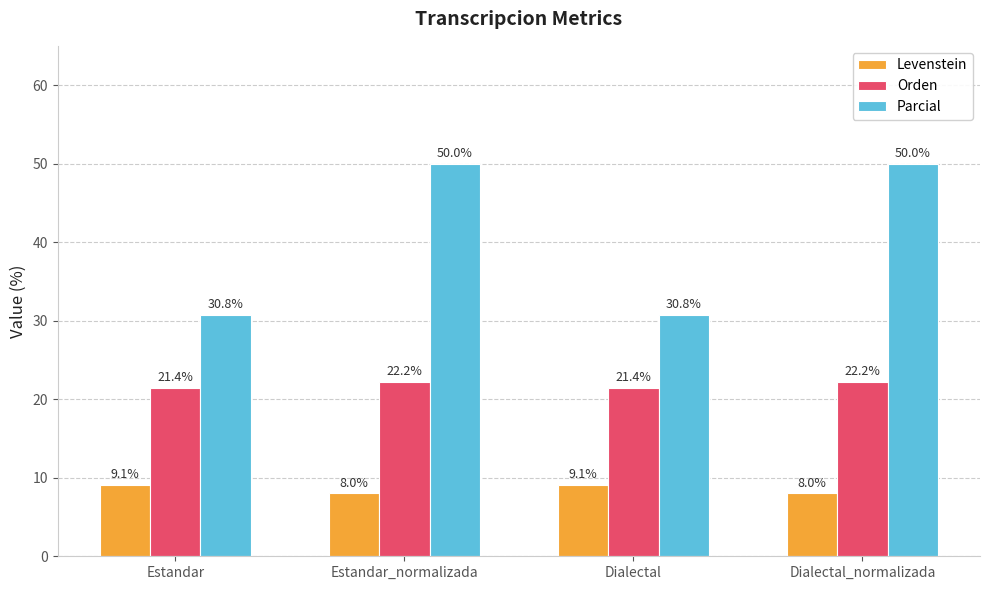

What is the approximate value of Orden at Estandar_normalizada?

22.2